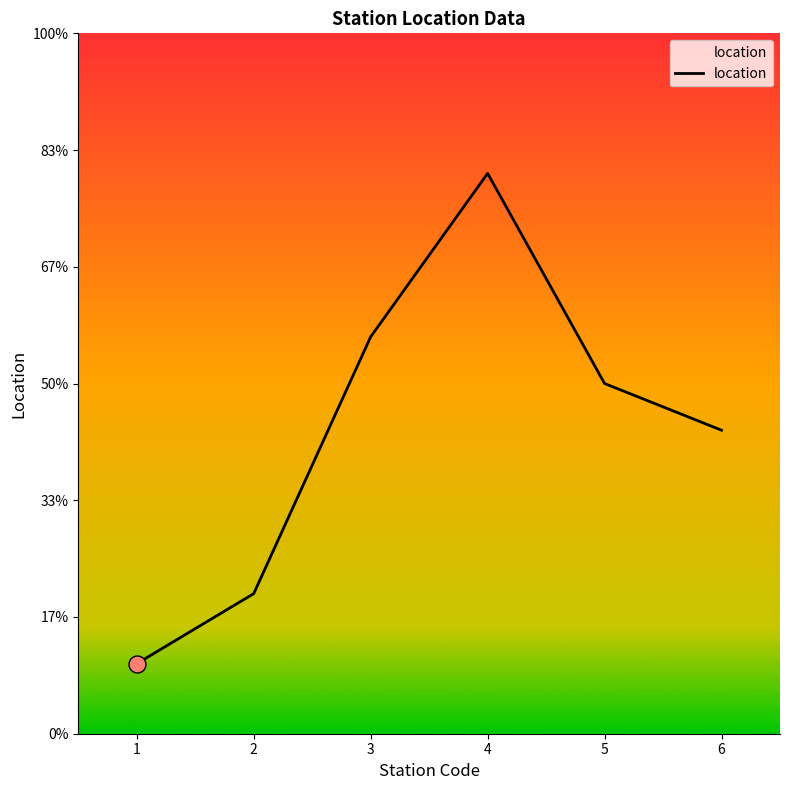

Which has a higher value, 6 or 3?

3